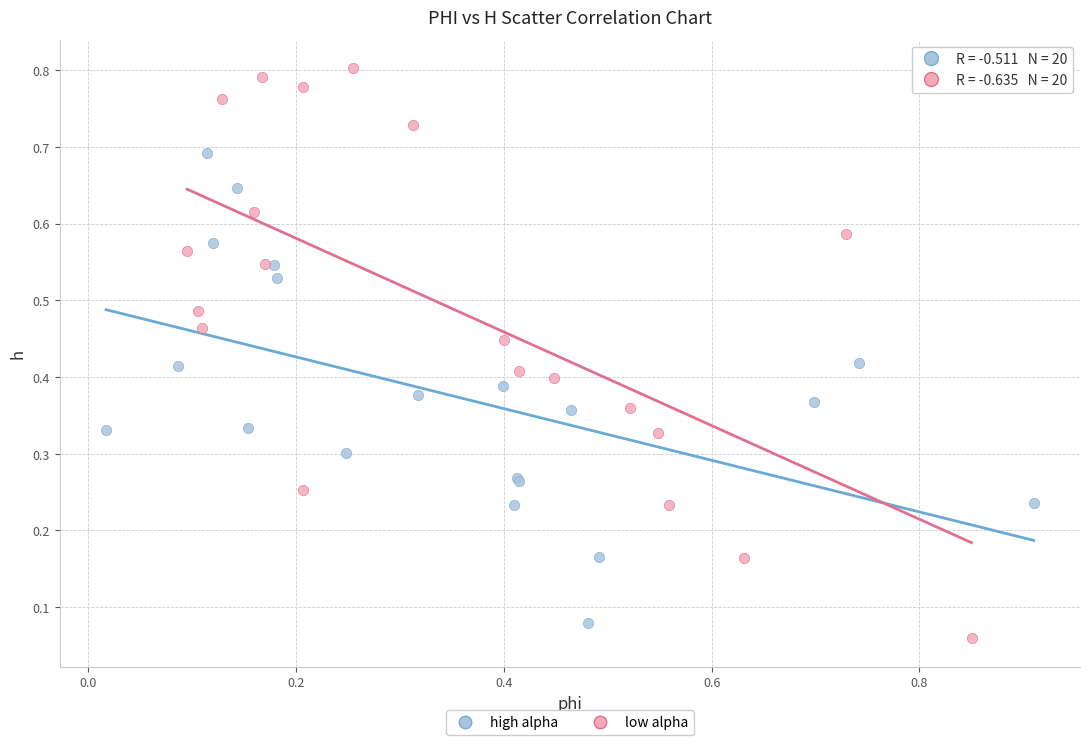

Which series contains the highest Y value?

low alpha